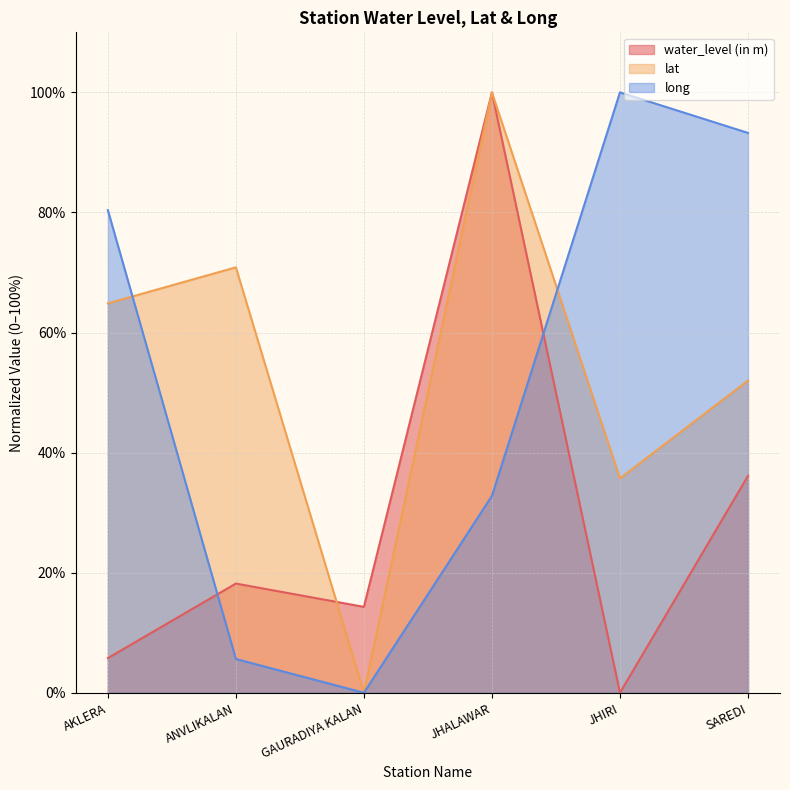

What is the difference between the second highest and second lowest values in the water_level (in m) series?

30.4